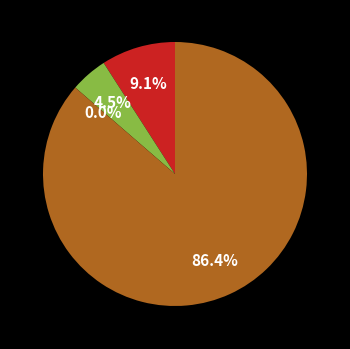

To the nearest percent, what is the difference between the largest and smallest slice percentages?

86%